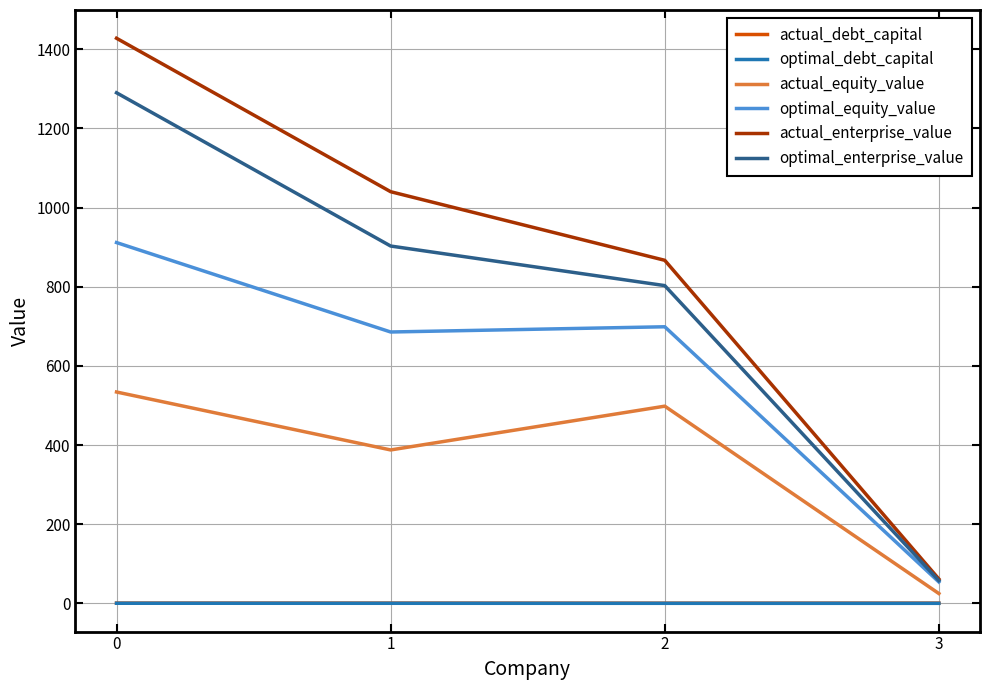

Is this an area chart (filled region under the line)?

No